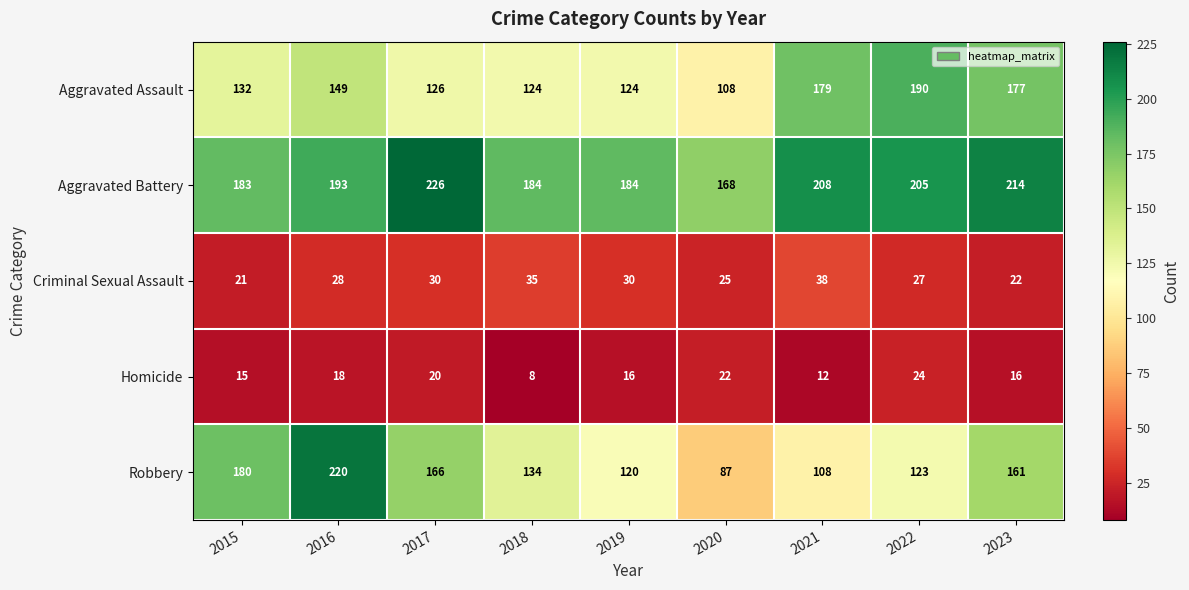

What is the difference between the highest and lowest values at 2020?

146